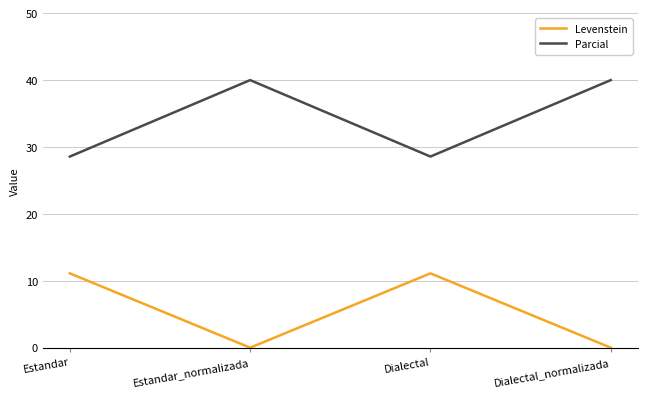

What is the sum of all Parcial values?

137.1